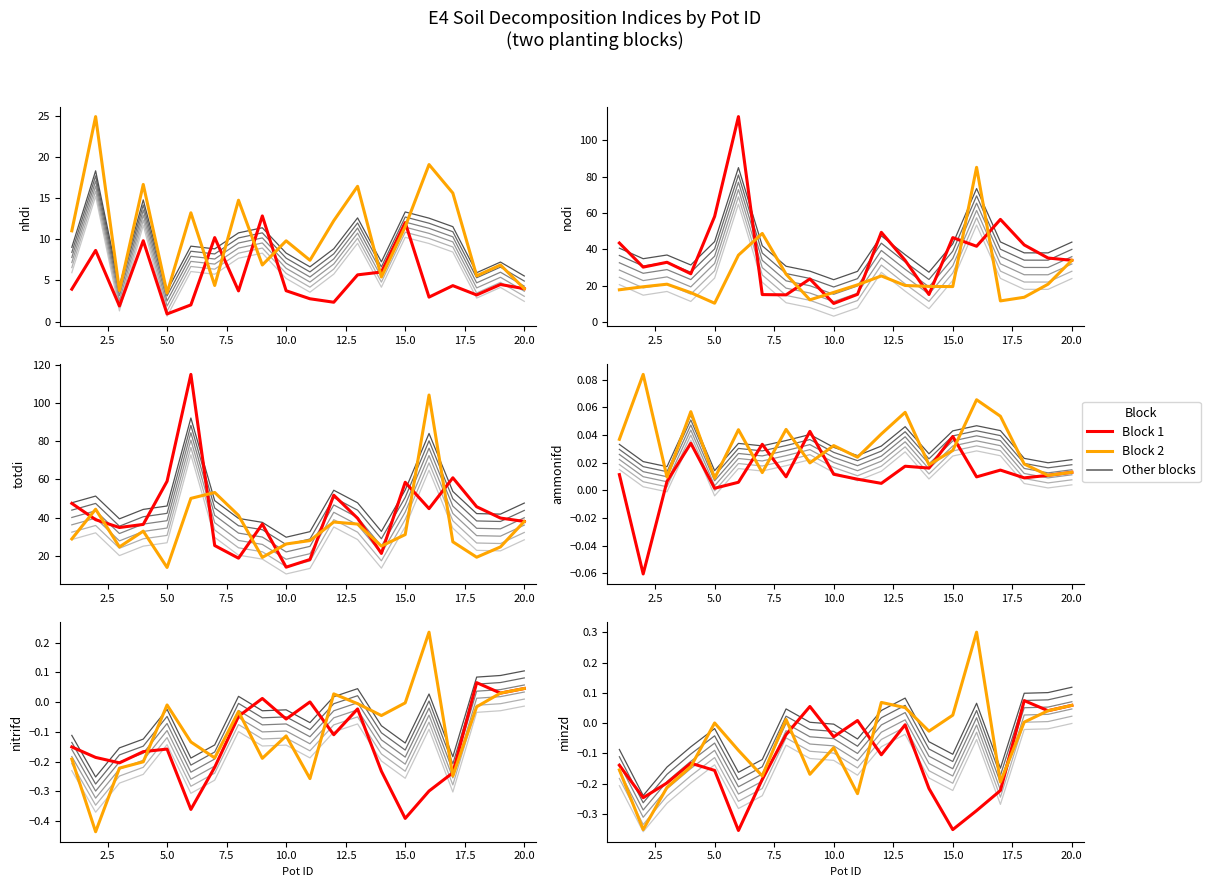

Rank the series by their maximum value, from lowest to highest.

Block 1, Block 2